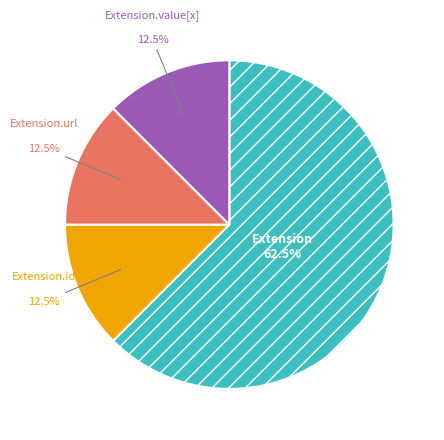

Is there a majority slice in this chart?

Yes